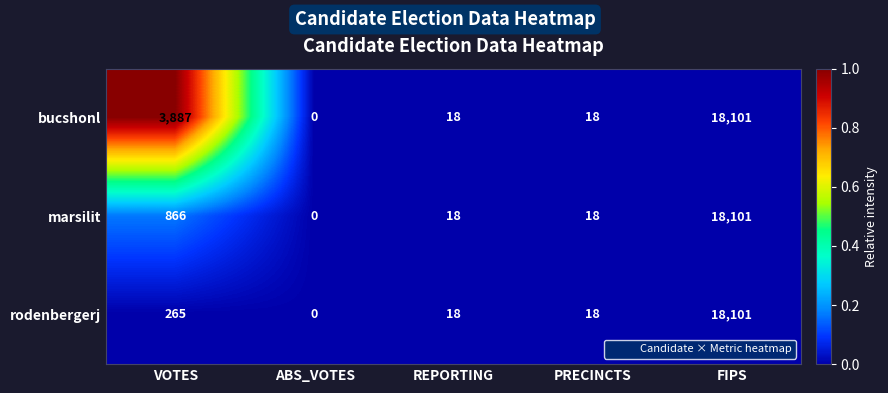

Reading right to left, extract all data points from this chart.

bucshonl: FIPS=18101	PRECINCTS=18	REPORTING=18	ABS_VOTES=0	VOTES=3887
marsilit: FIPS=18101	PRECINCTS=18	REPORTING=18	ABS_VOTES=0	VOTES=866
rodenbergerj: FIPS=18101	PRECINCTS=18	REPORTING=18	ABS_VOTES=0	VOTES=265